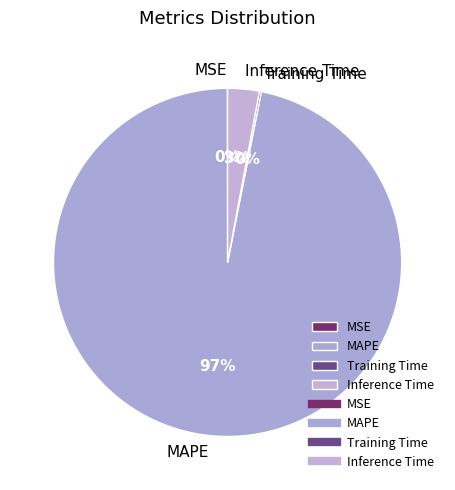

What percentage is the Inference Time slice, to the nearest percent?

3%